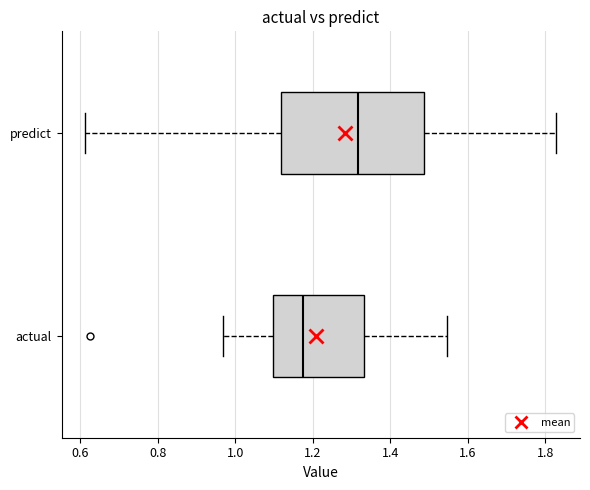

Where does the median line of the box for predict sit on the x-axis? The values are not printed on the chart, so give them approximately, as read against the axis.

1.32